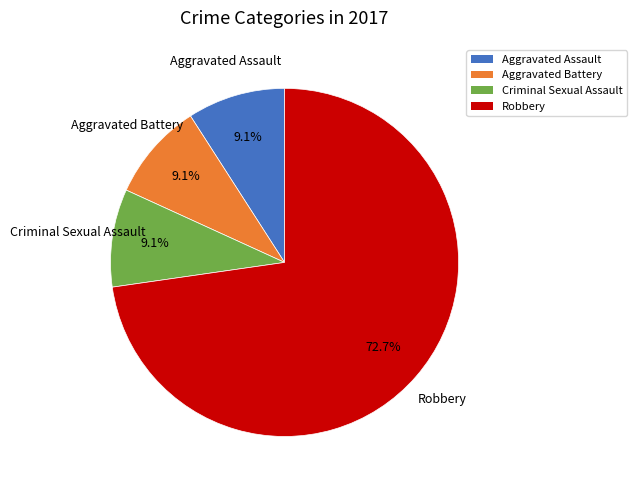

Does Robbery account for over 50% of the chart?

Yes